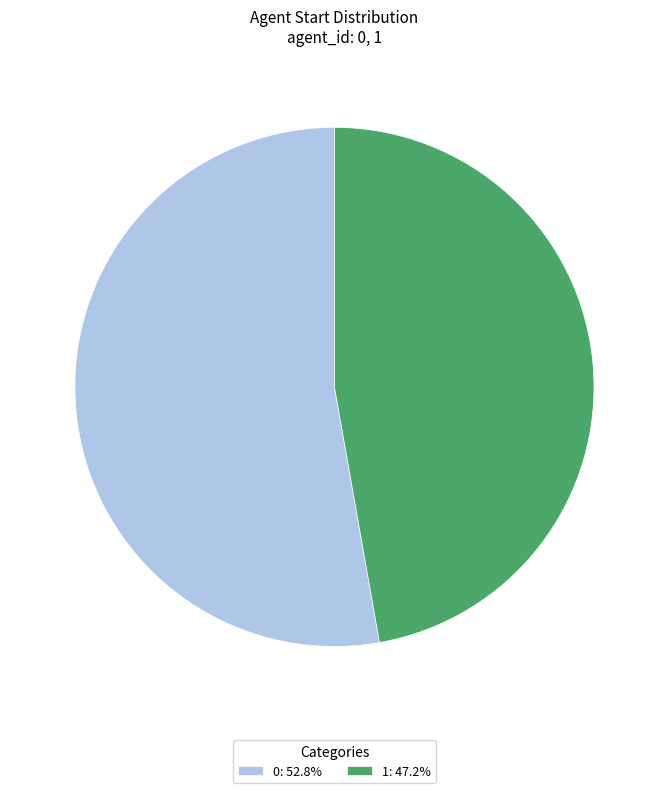

Which category has the smallest portion of the pie?

1